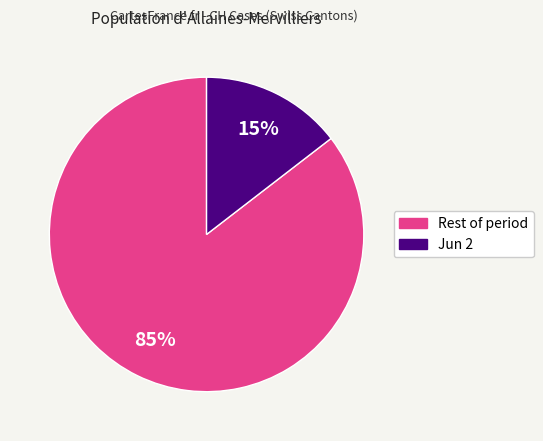

To the nearest percent, what is the average slice percentage?

50%